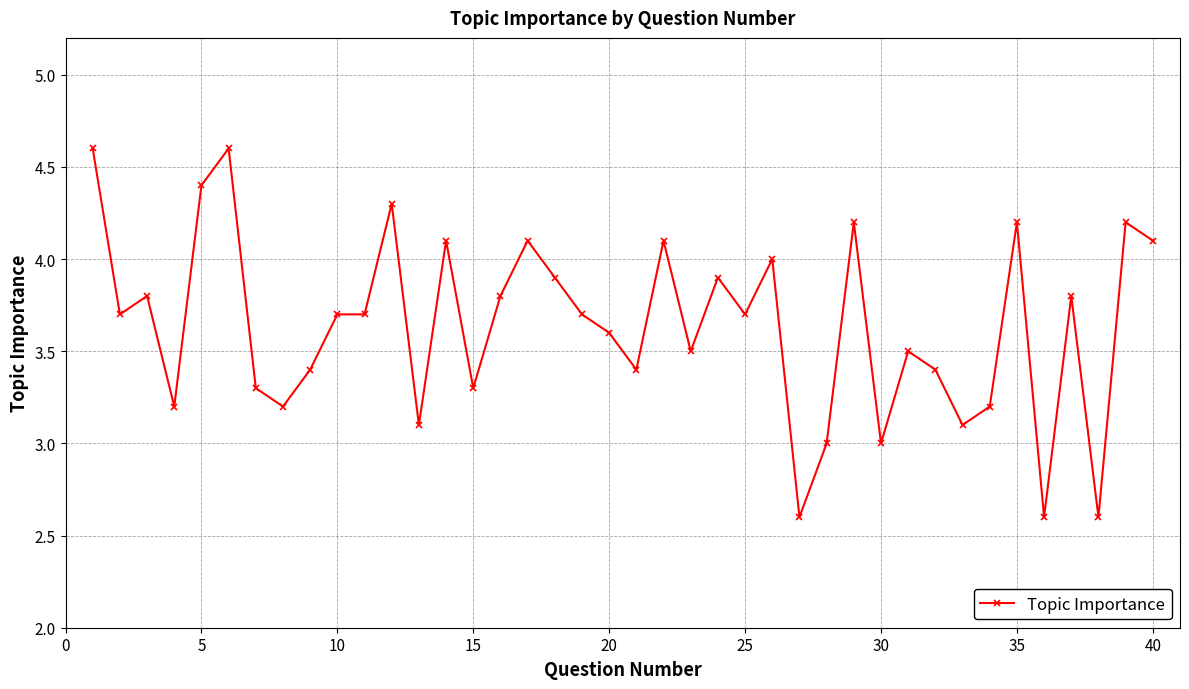

True or false: there are more than 0 points higher than both neighbors.

True